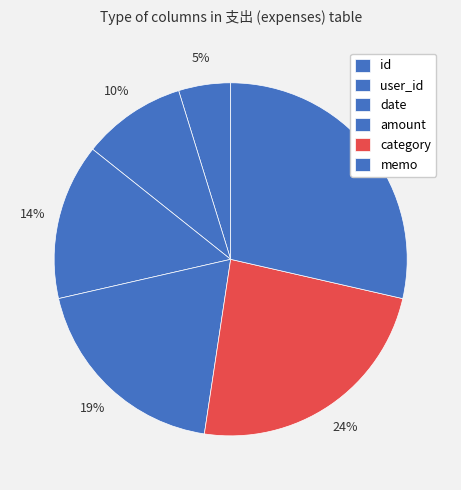

To the nearest percent, what is the difference between the largest and smallest slice percentages?

24%